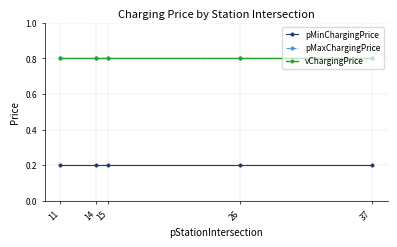

True or false: pMaxChargingPrice and pMinChargingPrice cross at least once.

False